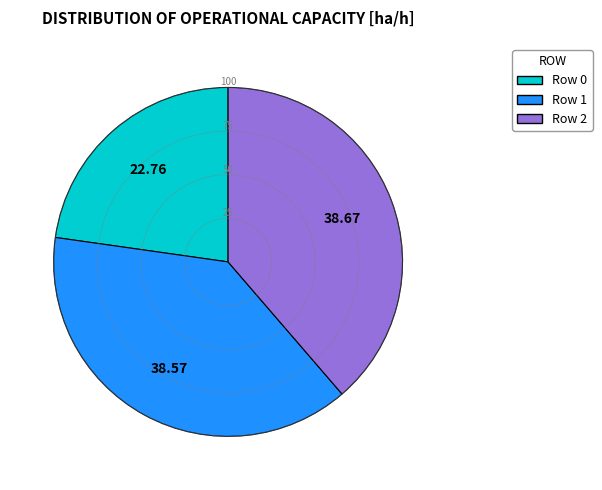

Does Row 0 account for over 50% of the chart?

No